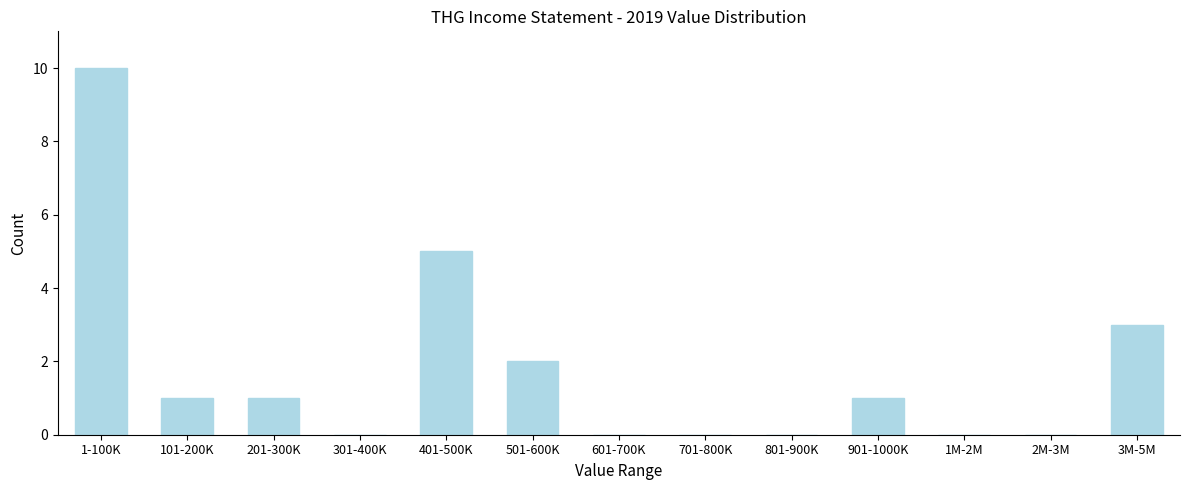

Reading left to right, transcribe all the data shown in this chart.

1-100K=10	101-200K=1	201-300K=1	301-400K=0	401-500K=5	501-600K=2	601-700K=0	701-800K=0	801-900K=0	901-1000K=1	1M-2M=0	2M-3M=0	3M-5M=3